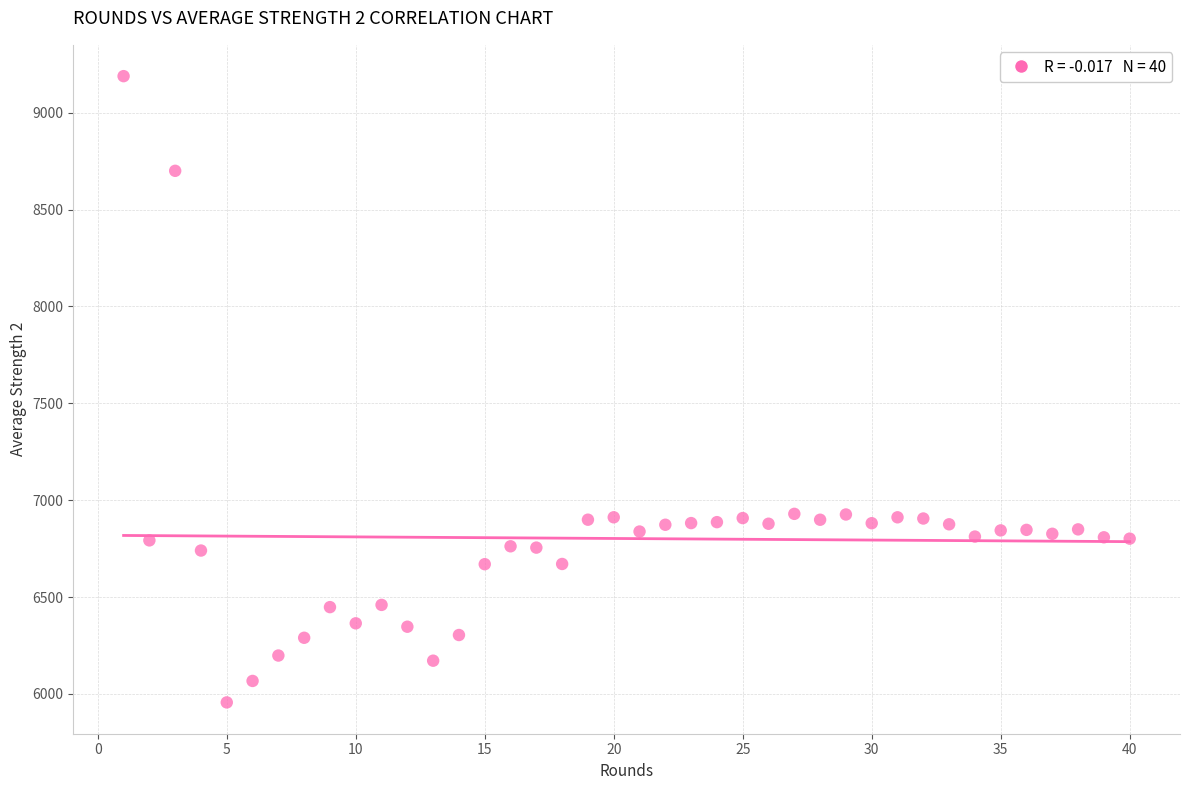

What is the range of Y values (max minus min)?

3233.4